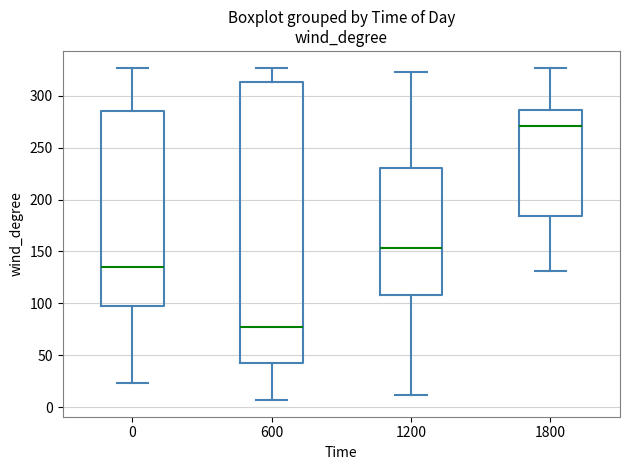

Which box's median line is the lowest?

600